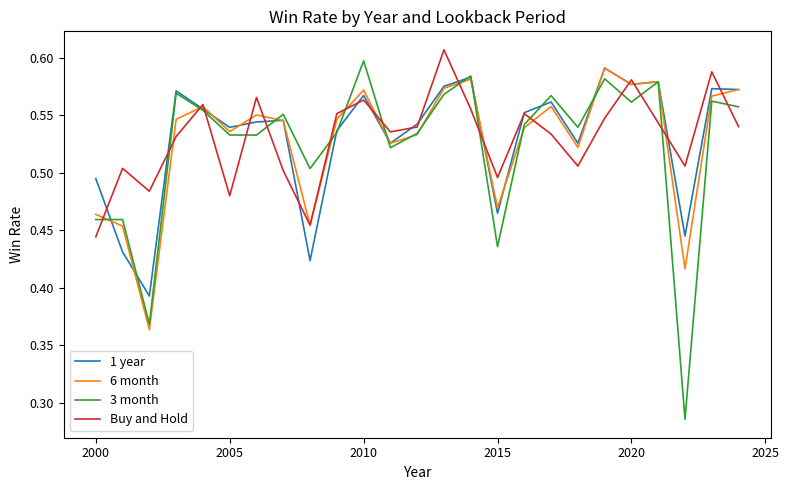

True or false: Buy and Hold and 3 month cross at least once.

True